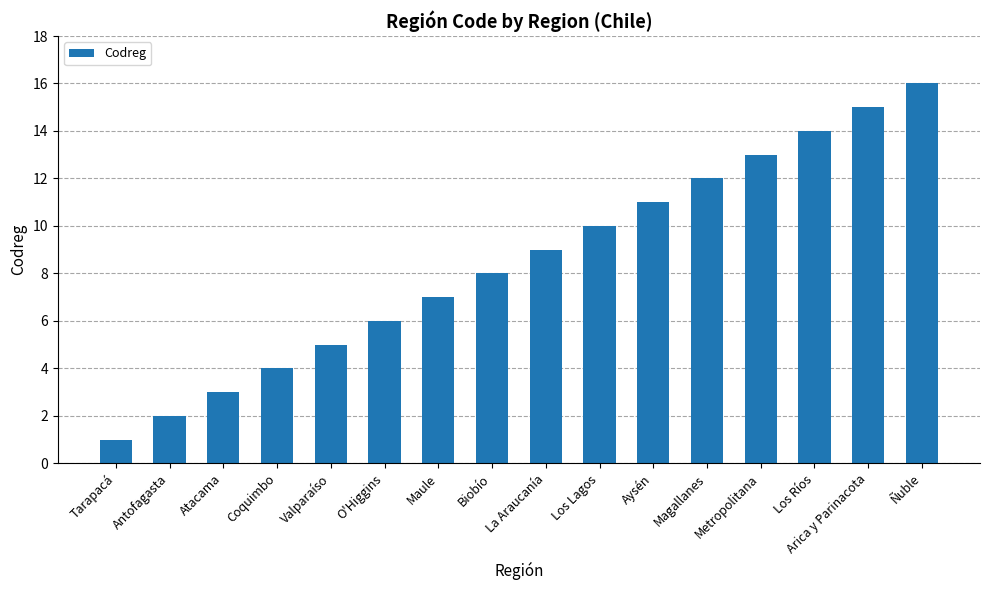

Does the chart contain any negative values?

No